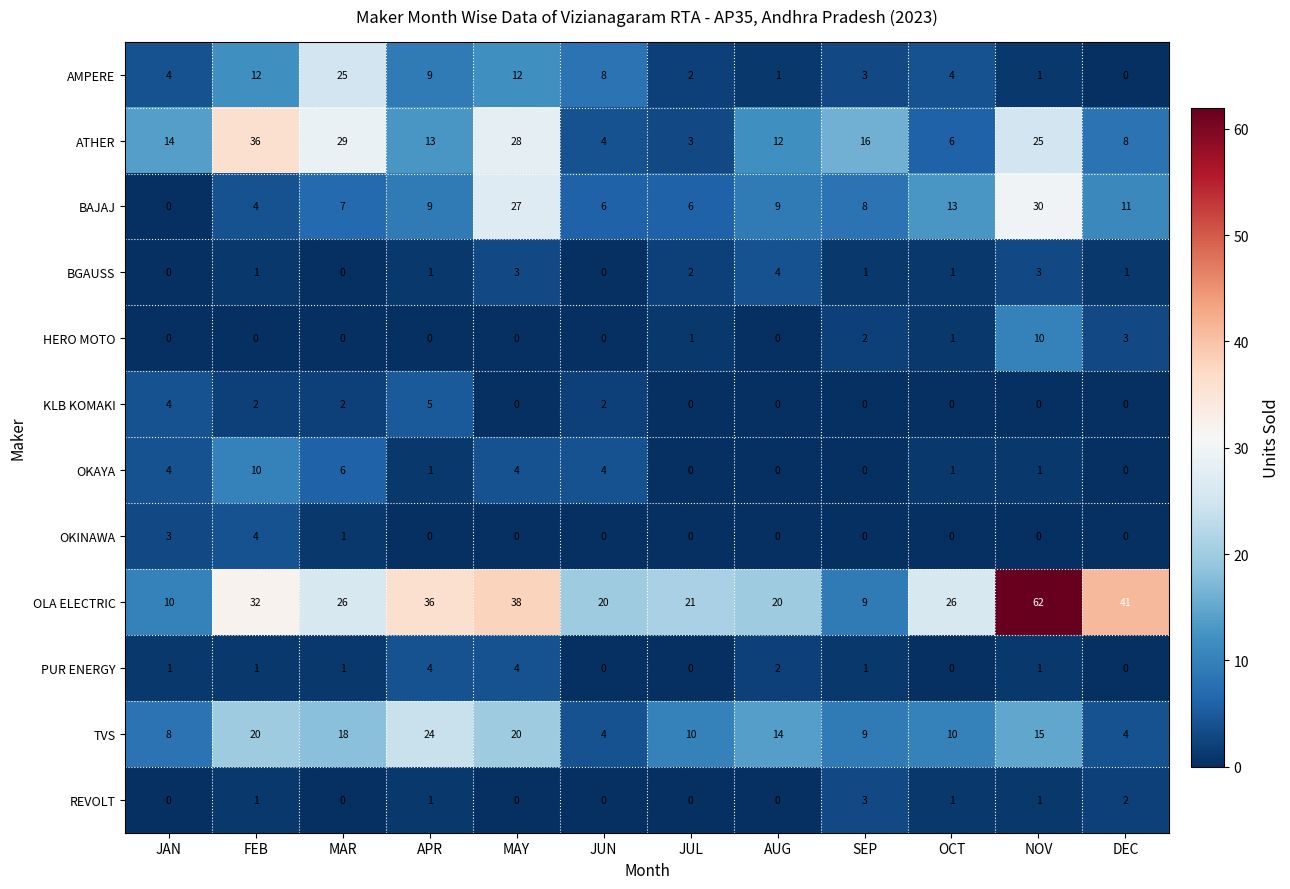

How many series are shown in this chart?

12